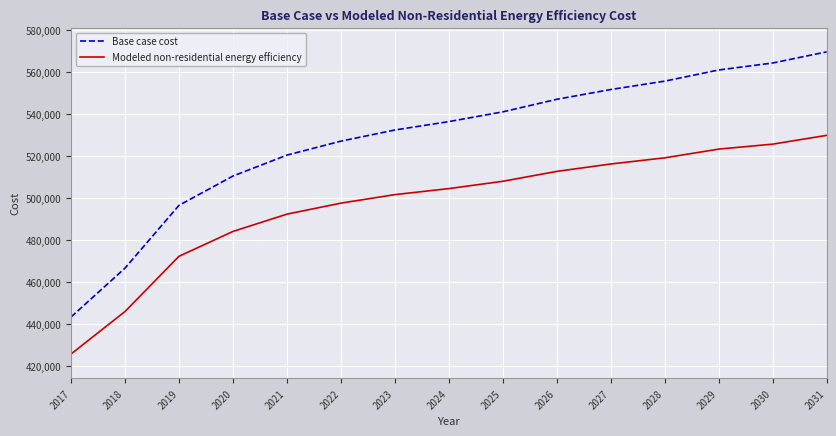

Where is Base case cost nearest to the value 506503?

2020